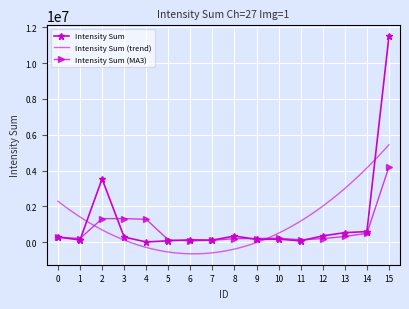

Reading left to right, transcribe all the data shown in this chart.

0=284654	1=124780	2=3536670	3=285312	4=11877	5=76422	6=131252	7=113208	8=343147	9=154768	10=170633	11=73350	12=353180	13=530440	14=592703	15=11505700